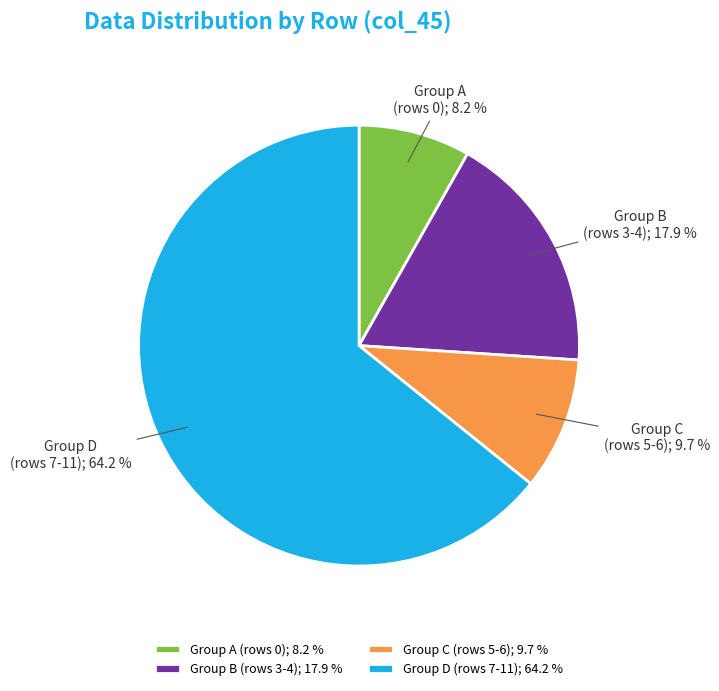

Do Group C (rows 5-6); 9.7 % and Group B (rows 3-4); 17.9 % together represent more than half of the pie?

No